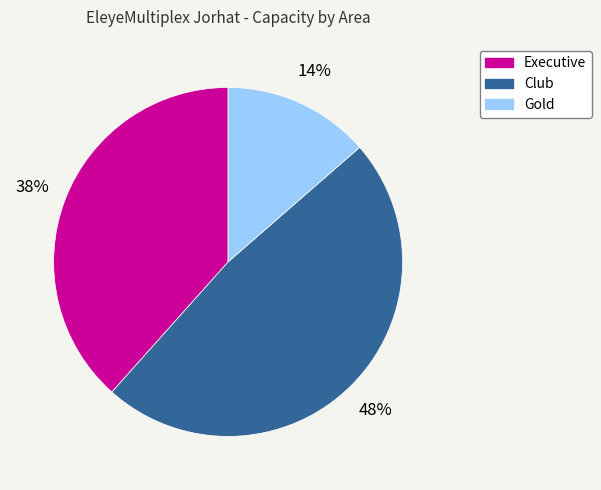

To the nearest percent, what percentage of the pie is Gold?

14%